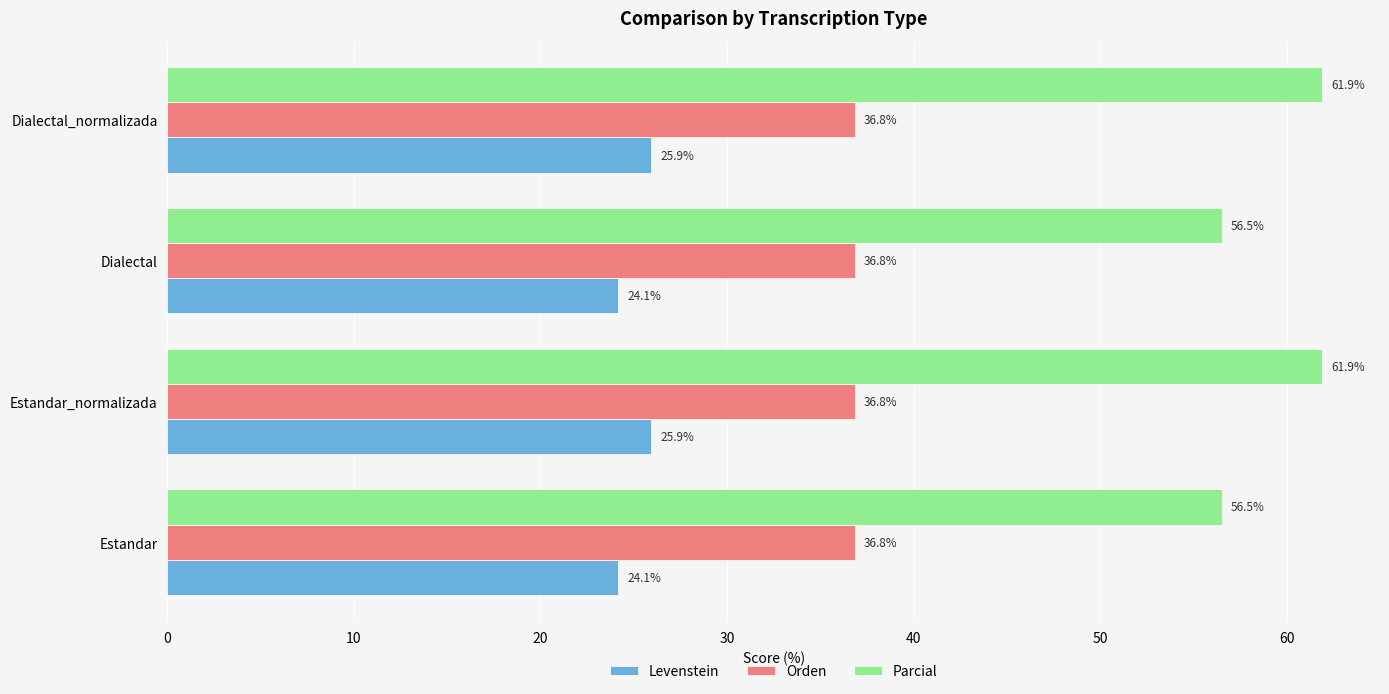

Which series changed the most between Estandar and Dialectal_normalizada?

Parcial